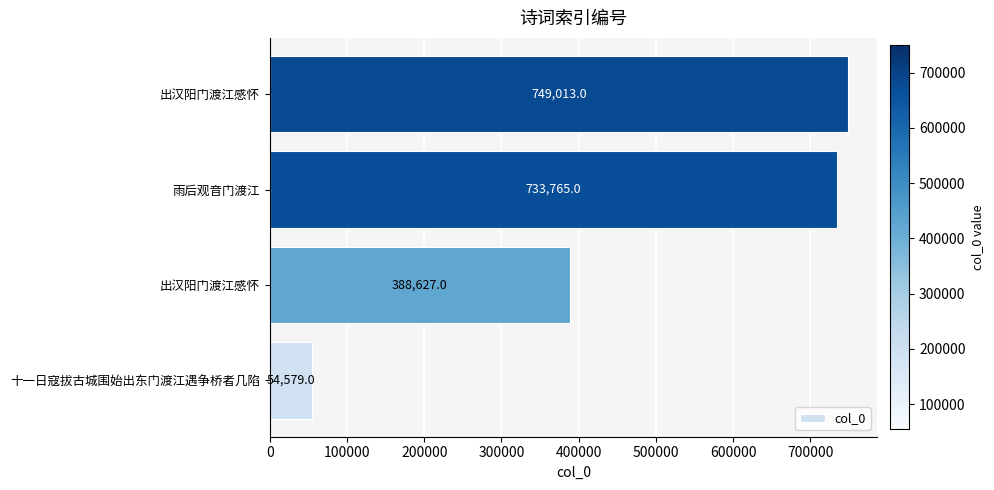

Count the number of categories in the chart.

4